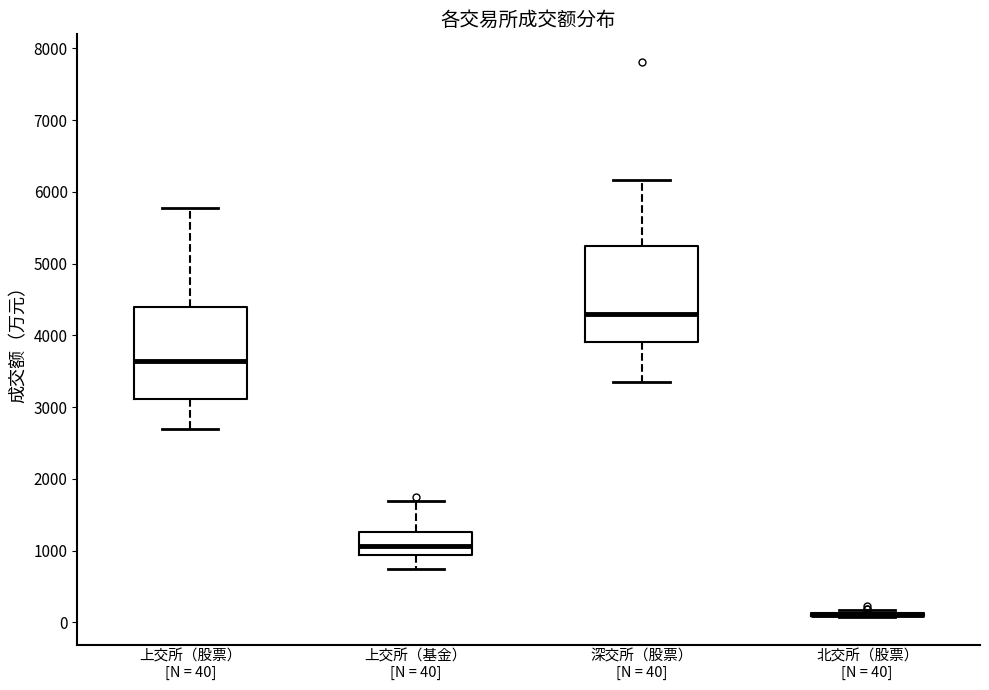

Reading left to right, transcribe this box plot: for each box, give where its median line is, the range the box spans, and where its two whiskers end, as read against the y-axis. The values are not printed on the chart, so give them approximately, as read against the axis.

上交所（股票） [N = 40]: median 3600, box 3100 to 4400, whiskers 2700 to 5800
上交所（基金） [N = 40]: median 1100, box 900 to 1300, whiskers 700 to 1700
深交所（股票） [N = 40]: median 4300, box 3900 to 5200, whiskers 3300 to 6200
北交所（股票） [N = 40]: box collapsed to a line at 100, whiskers 100 to 200